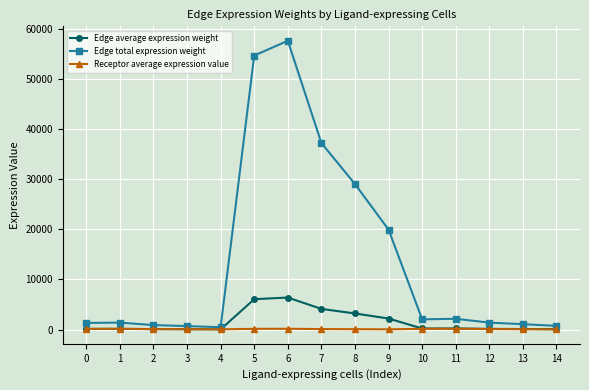

Rank the series by their maximum value, from highest to lowest.

Edge total expression weight, Edge average expression weight, Receptor average expression value